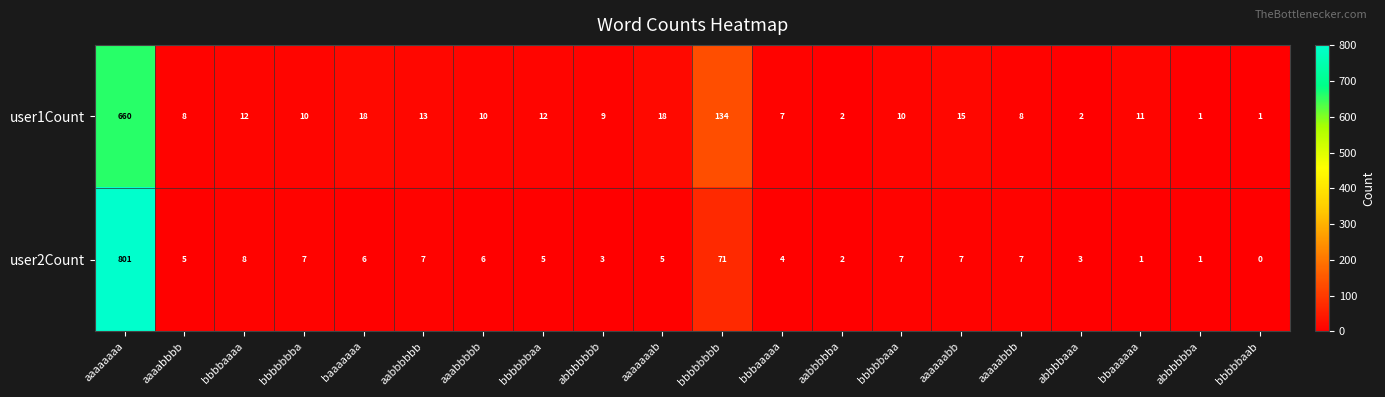

Which series has the largest range (max minus min)?

user2Count